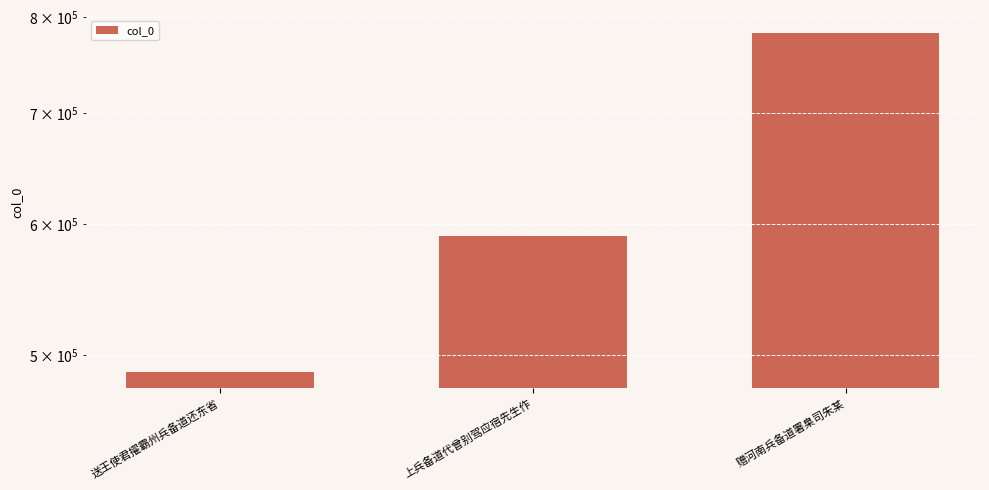

How many series are shown in this chart?

1